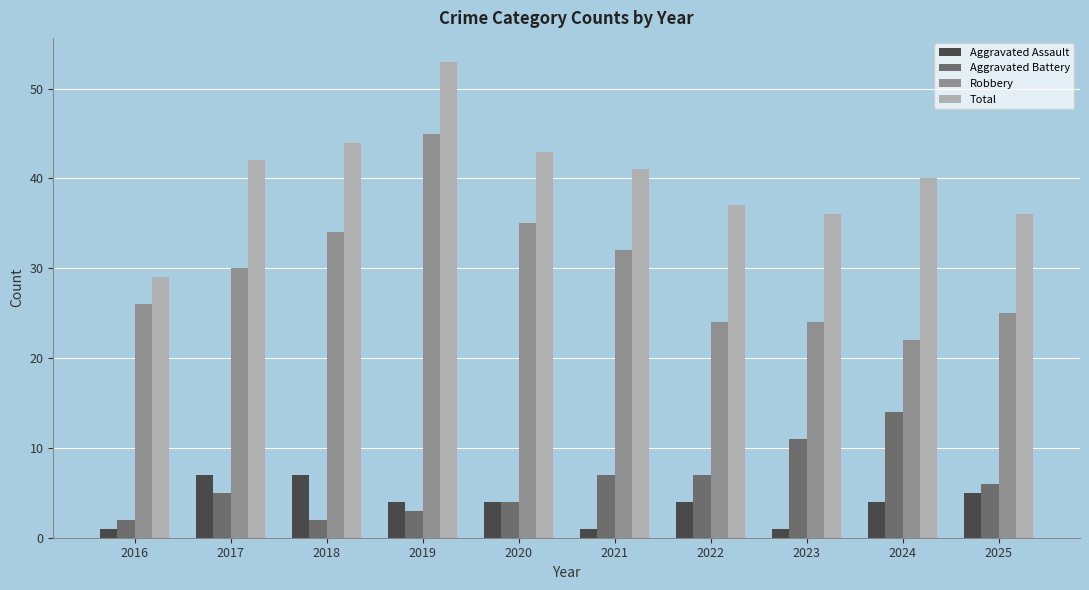

At which label does Robbery reach its peak?

2019